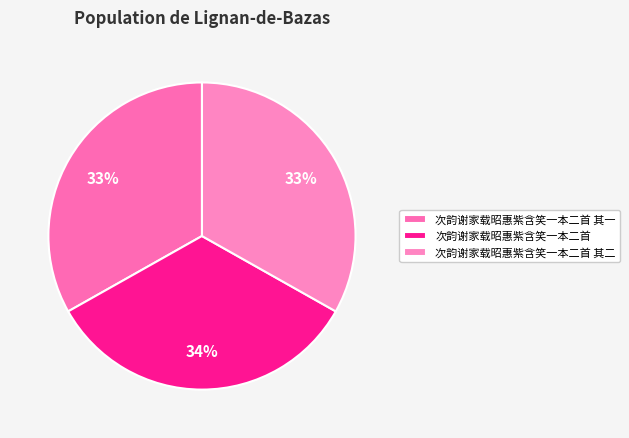

Approximately how many times larger is the value at 次韵谢家载昭惠紫含笑一本二首 compared to 次韵谢家载昭惠紫含笑一本二首 其二?

1.0